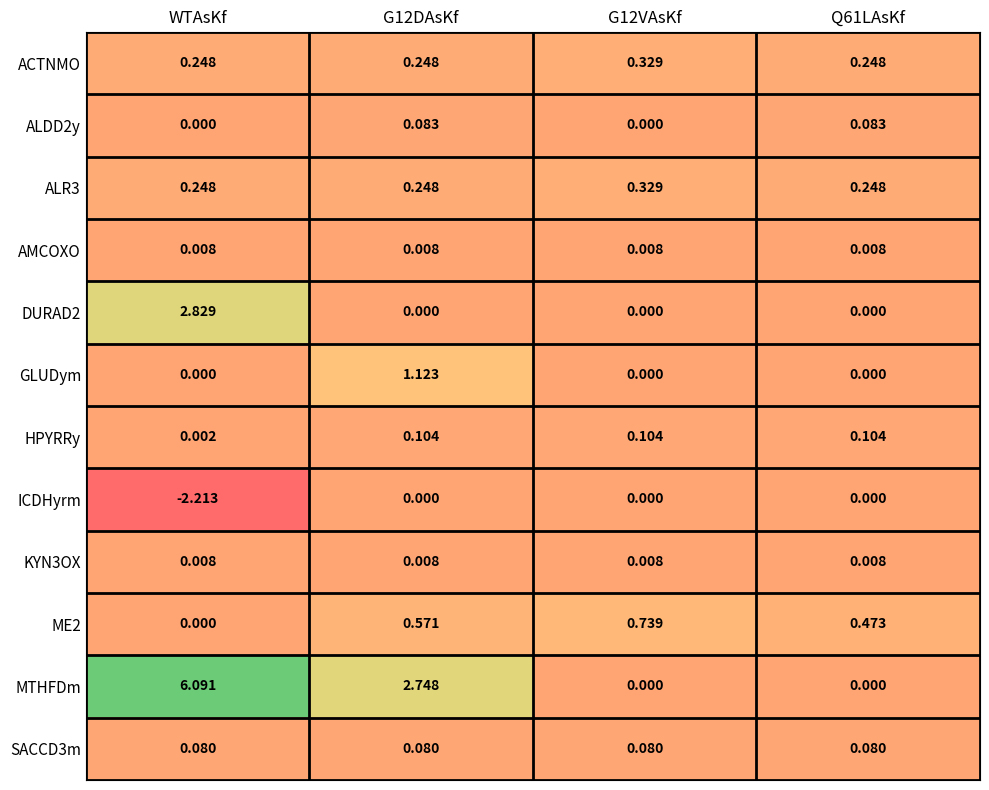

Which series has the largest range (max minus min)?

MTHFDm